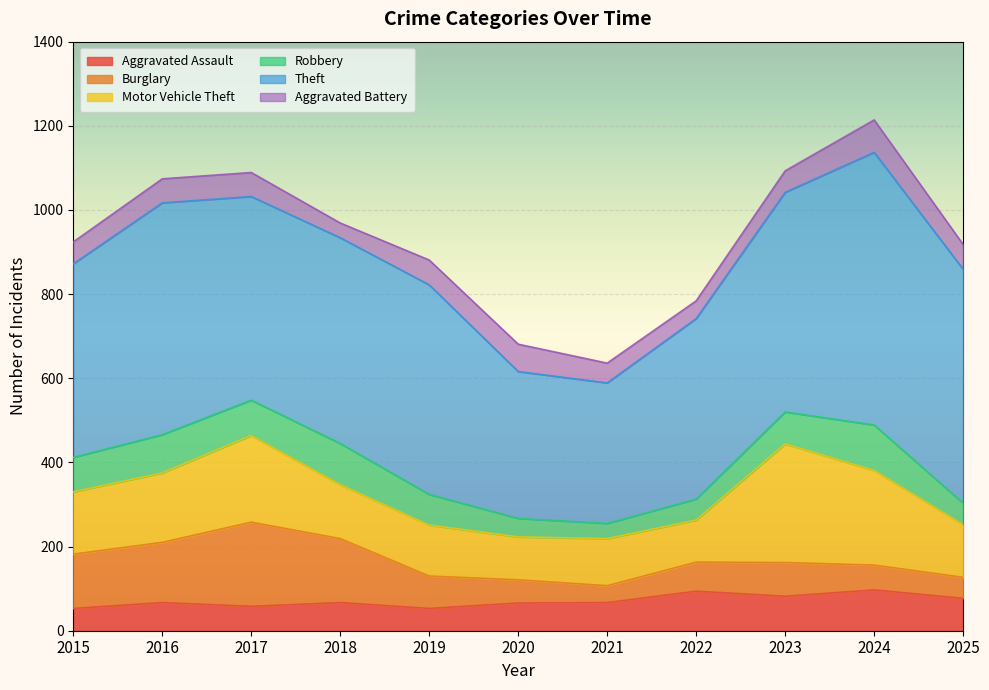

What is the sum of all Aggravated Battery values?

601